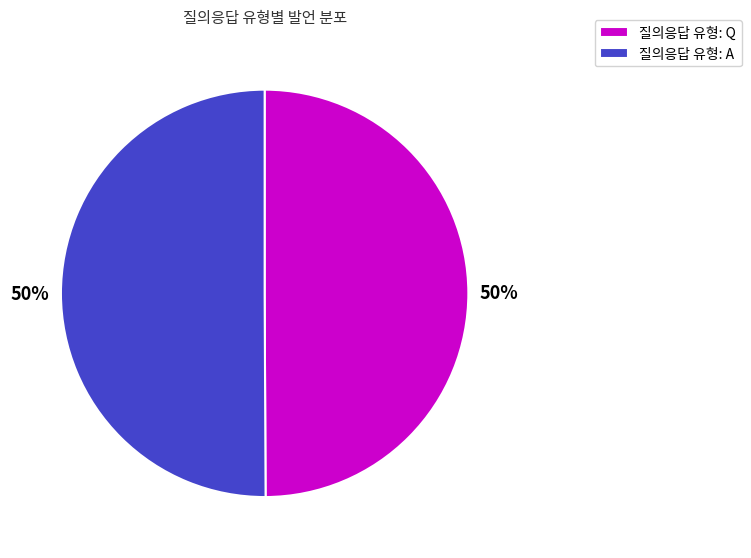

To the nearest percent, what is the combined percentage of 질의응답 유형: Q and 질의응답 유형: A?

100%